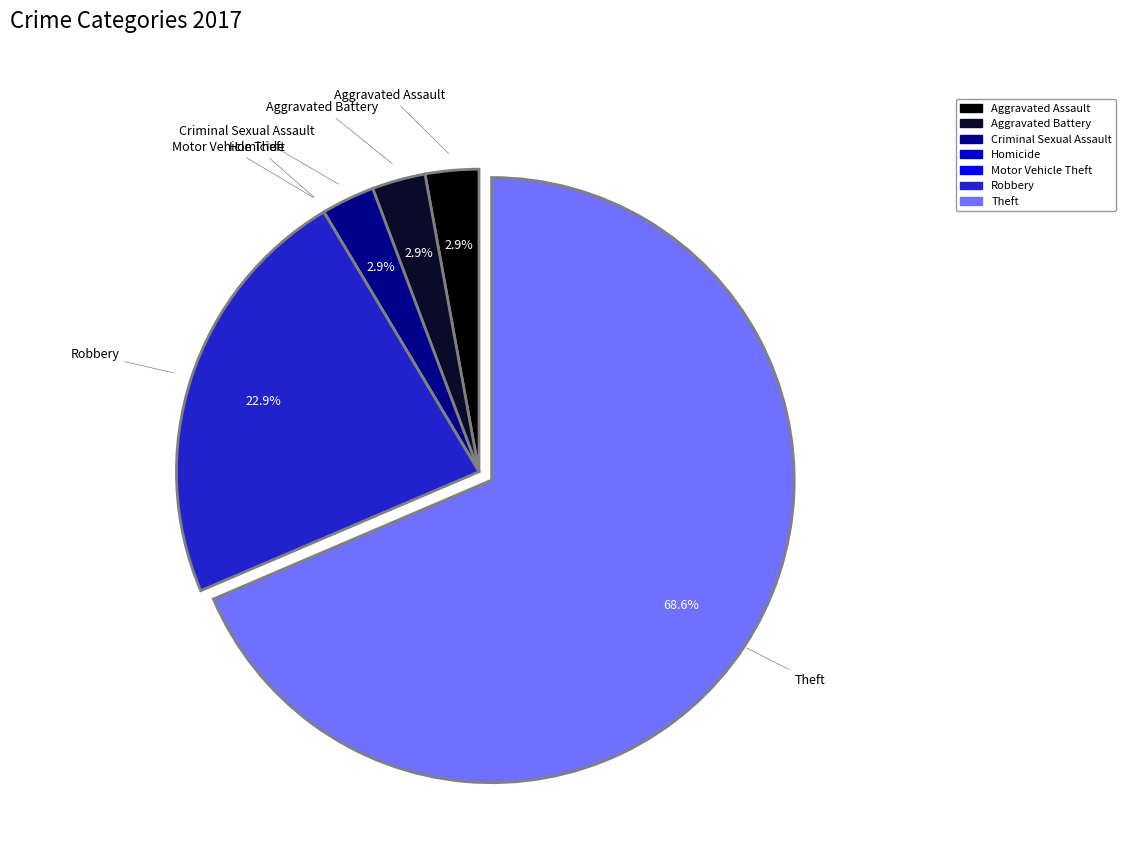

Is there any slice that represents more than half of the pie?

Yes